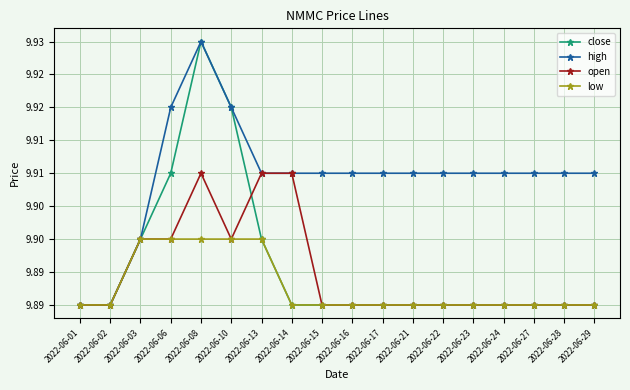

Reading left to right, transcribe all the data shown in this chart.

close: 2022-06-01=9.9	2022-06-02=9.9	2022-06-03=9.9	2022-06-06=9.9	2022-06-08=9.9	2022-06-10=9.9	2022-06-13=9.9	2022-06-14=9.9	2022-06-15=9.9	2022-06-16=9.9	2022-06-17=9.9	2022-06-21=9.9	2022-06-22=9.9	2022-06-23=9.9	2022-06-24=9.9	2022-06-27=9.9	2022-06-28=9.9	2022-06-29=9.9
high: 2022-06-01=9.9	2022-06-02=9.9	2022-06-03=9.9	2022-06-06=9.9	2022-06-08=9.9	2022-06-10=9.9	2022-06-13=9.9	2022-06-14=9.9	2022-06-15=9.9	2022-06-16=9.9	2022-06-17=9.9	2022-06-21=9.9	2022-06-22=9.9	2022-06-23=9.9	2022-06-24=9.9	2022-06-27=9.9	2022-06-28=9.9	2022-06-29=9.9
open: 2022-06-01=9.9	2022-06-02=9.9	2022-06-03=9.9	2022-06-06=9.9	2022-06-08=9.9	2022-06-10=9.9	2022-06-13=9.9	2022-06-14=9.9	2022-06-15=9.9	2022-06-16=9.9	2022-06-17=9.9	2022-06-21=9.9	2022-06-22=9.9	2022-06-23=9.9	2022-06-24=9.9	2022-06-27=9.9	2022-06-28=9.9	2022-06-29=9.9
low: 2022-06-01=9.9	2022-06-02=9.9	2022-06-03=9.9	2022-06-06=9.9	2022-06-08=9.9	2022-06-10=9.9	2022-06-13=9.9	2022-06-14=9.9	2022-06-15=9.9	2022-06-16=9.9	2022-06-17=9.9	2022-06-21=9.9	2022-06-22=9.9	2022-06-23=9.9	2022-06-24=9.9	2022-06-27=9.9	2022-06-28=9.9	2022-06-29=9.9